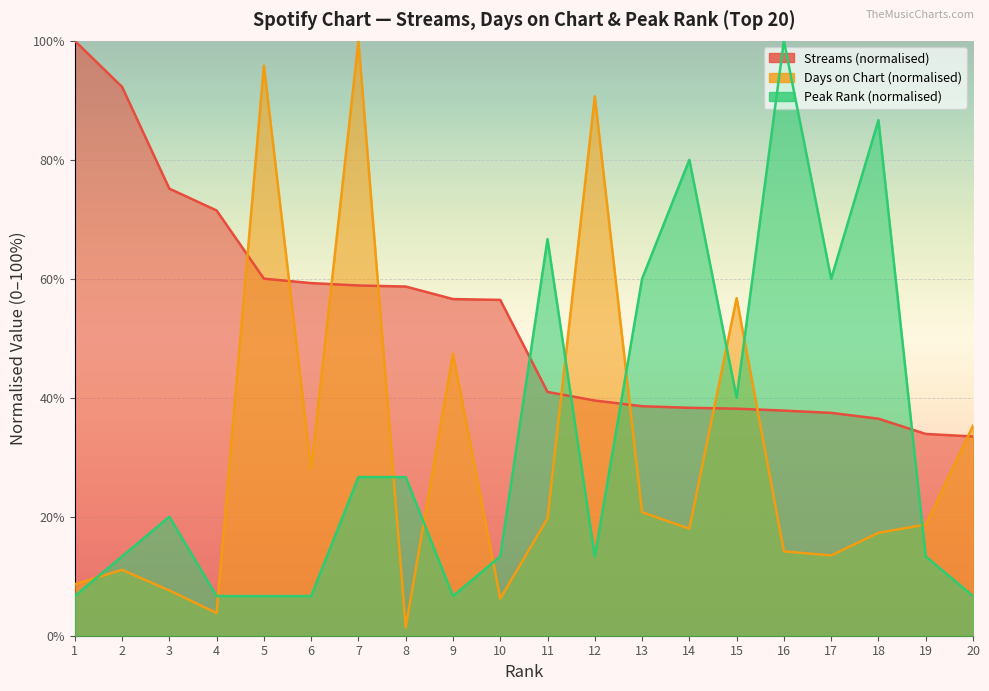

What is the value of the days_on_chart point at the 7th from the left?

100.0